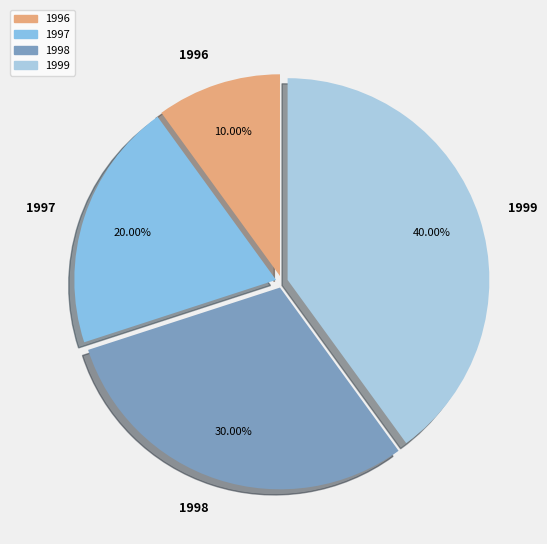

What percentage is the 1999 slice, to the nearest percent?

40%